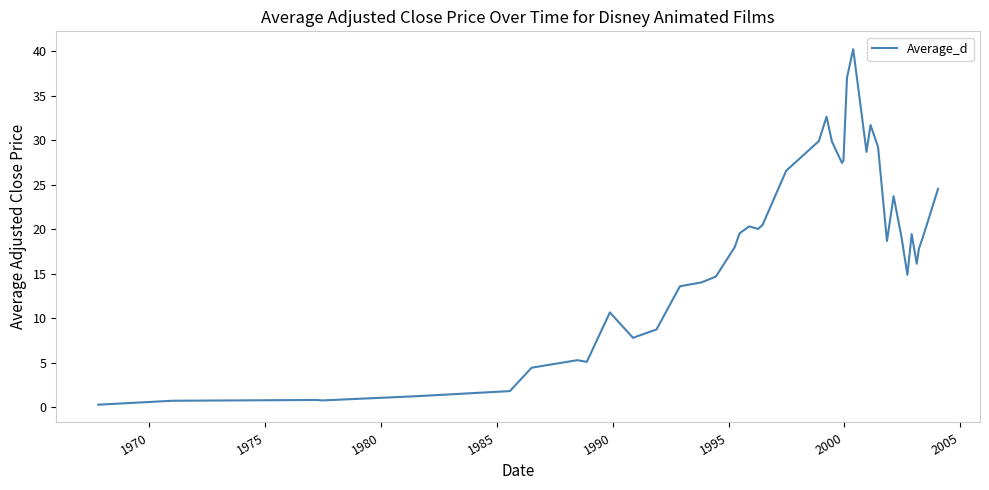

What is the greatest value displayed?

40.2